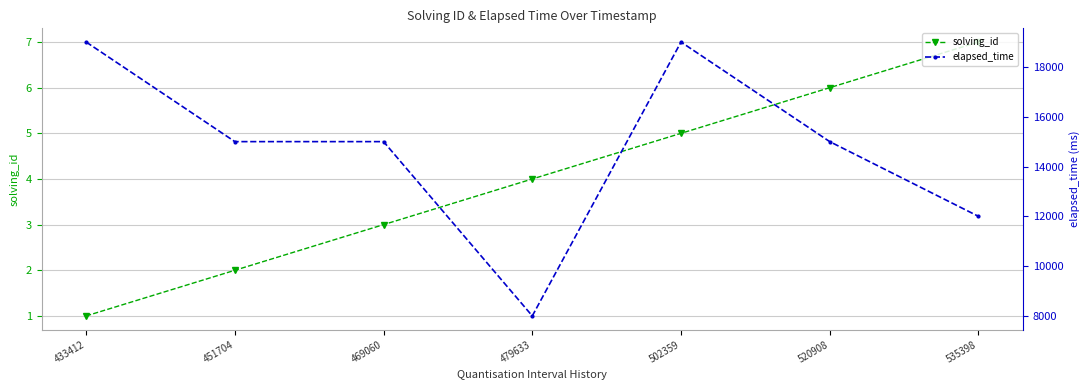

How many data points in solving_id are above 4?

3